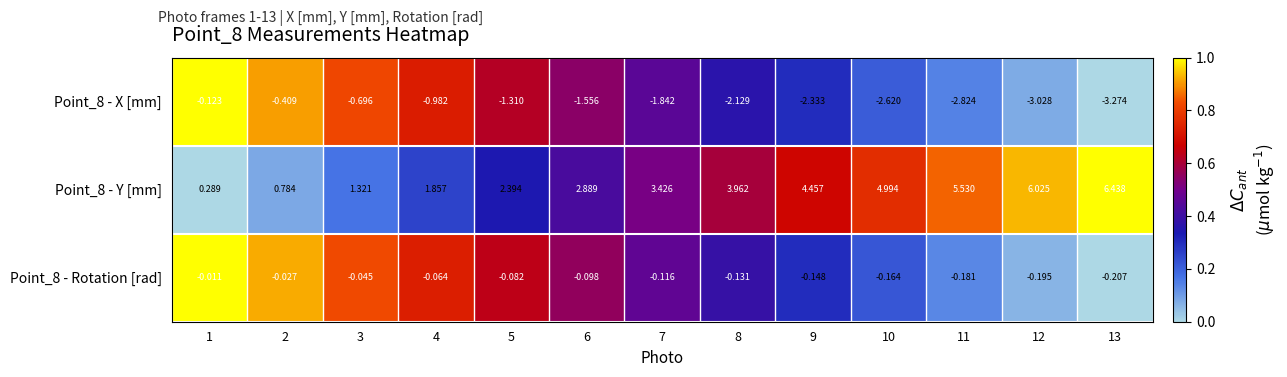

What is the spread (max minus min) of values at 8?

6.1